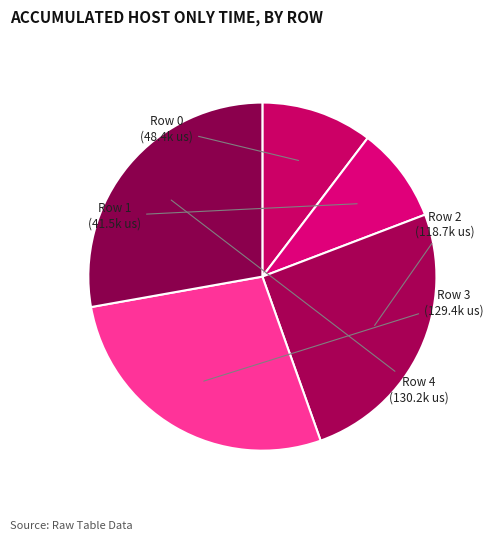

How many slices are in this pie chart?

5